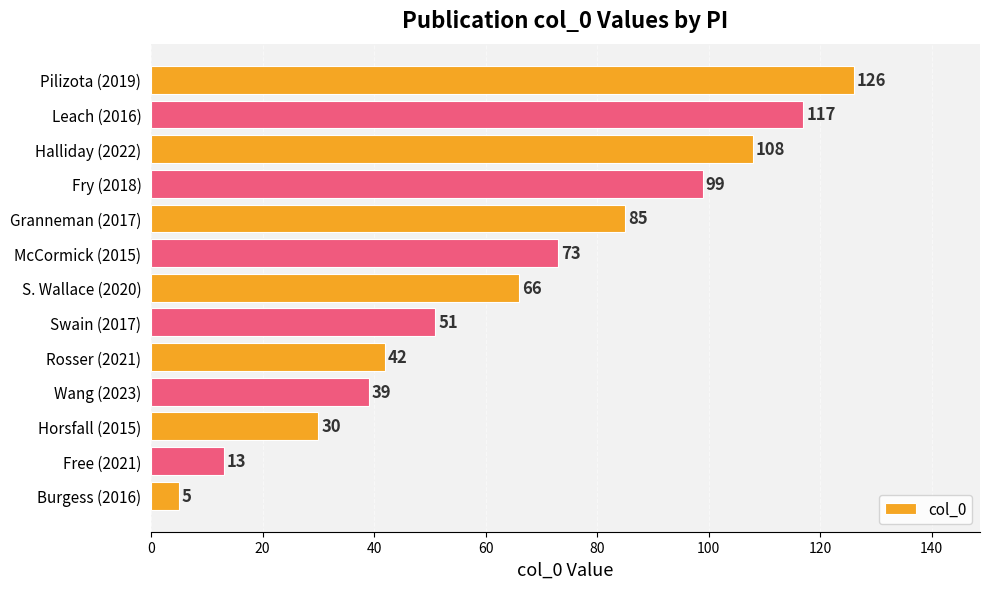

How many values are below 66?

6